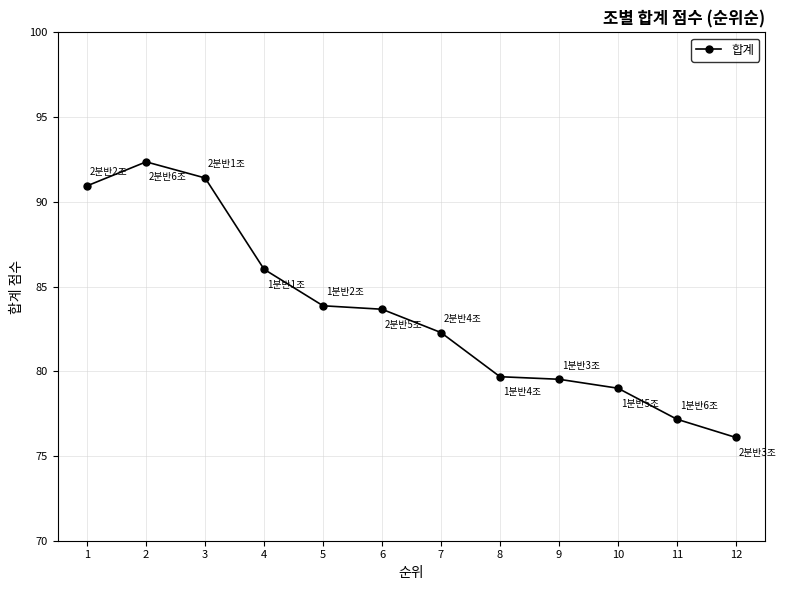

What is the change in value from 3 to 8?

-11.7